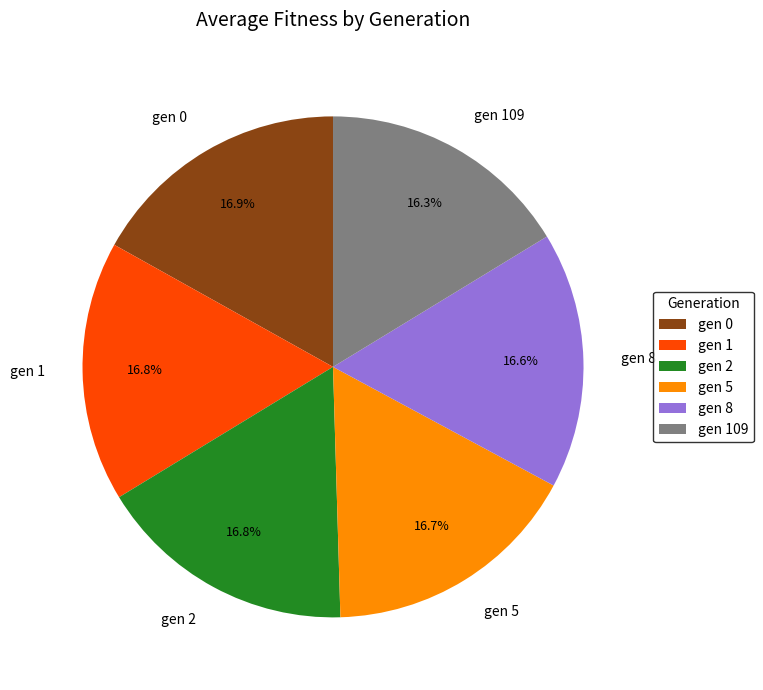

To the nearest percent, what portion does gen 2 represent?

17%